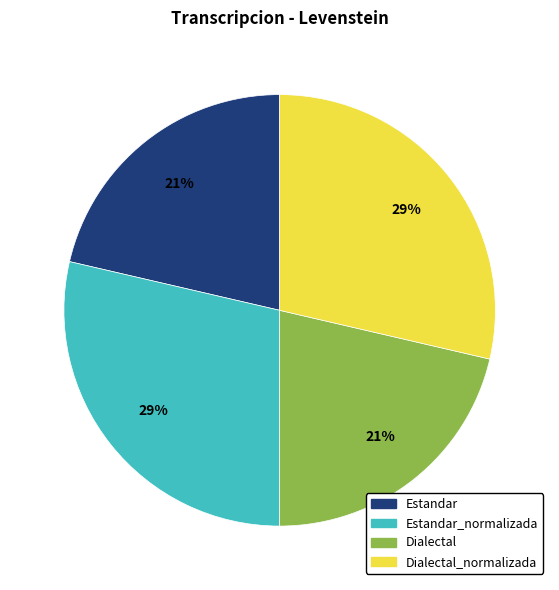

Is it true that Dialectal is 21% of the pie?

True